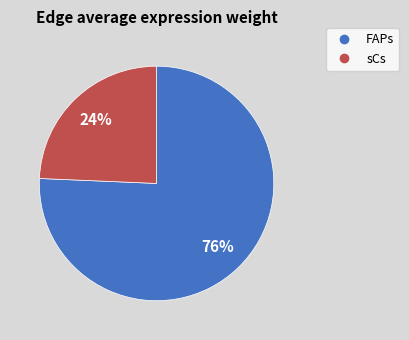

How many slices are in this pie chart?

2